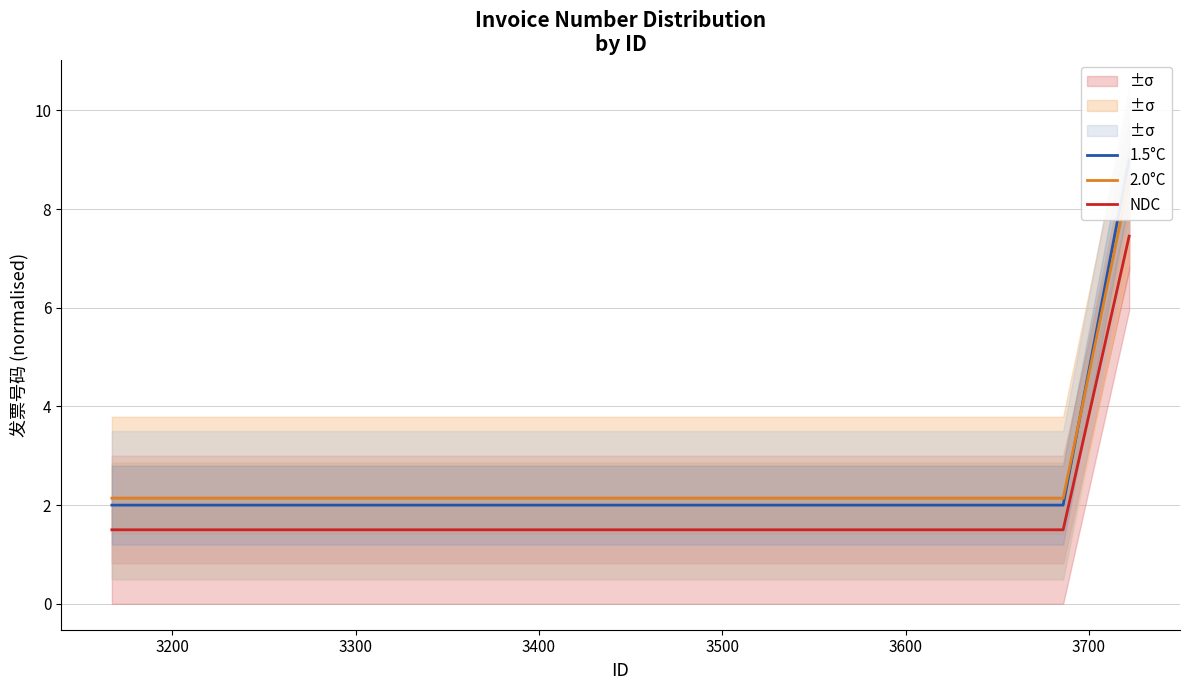

How many distinct data groups are displayed?

3